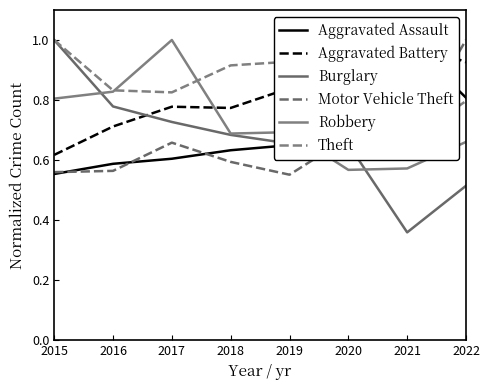

Is the value of Burglary at 2014 greater than the value of Aggravated Battery at 2021?

Yes